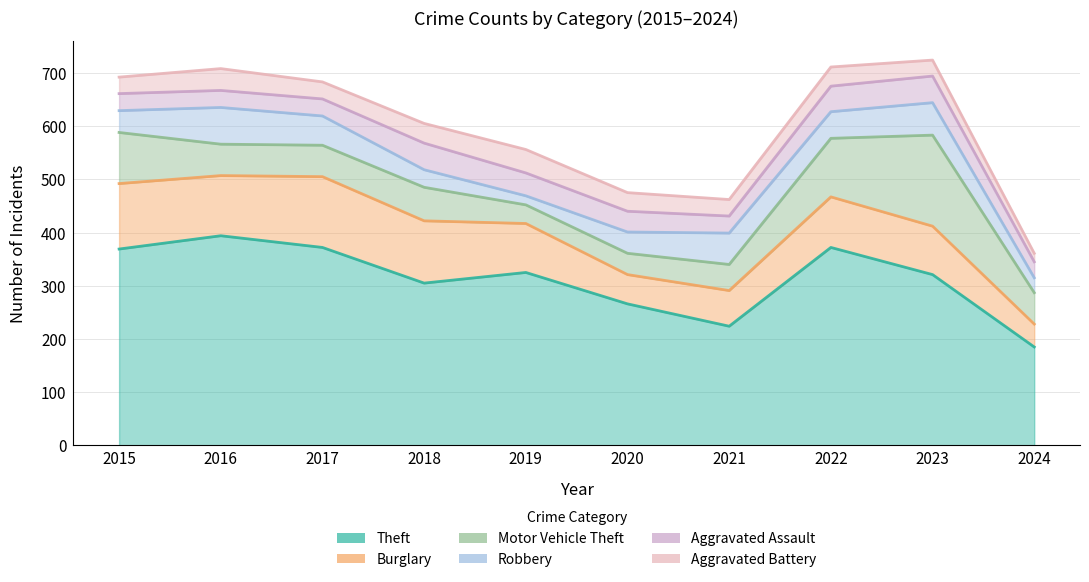

How many Aggravated Assault values are between 32 and 48?

7